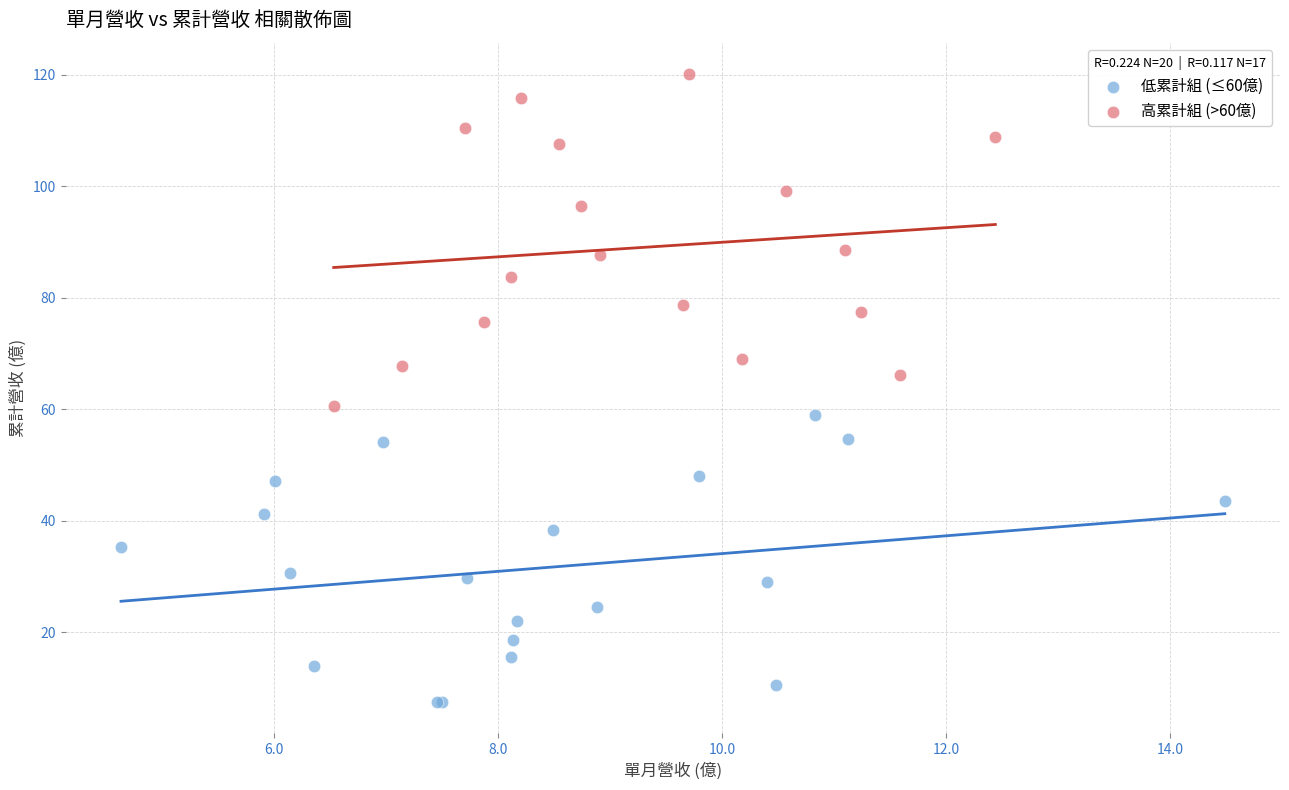

Which series has the widest spread of Y values?

高累計組 (>60億)